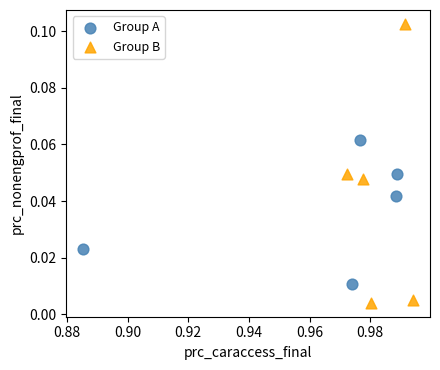

Which series reaches the minimum Y coordinate?

Group B